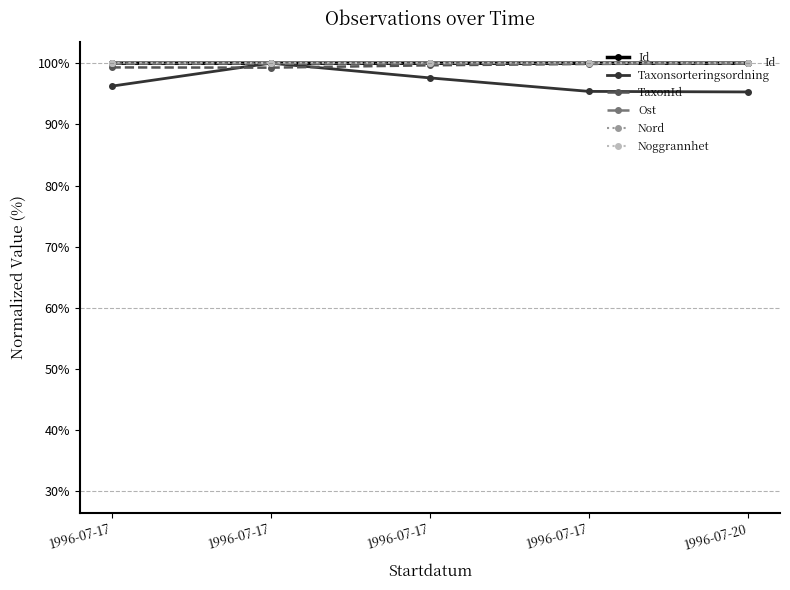

Does the chart have visible grid lines?

No